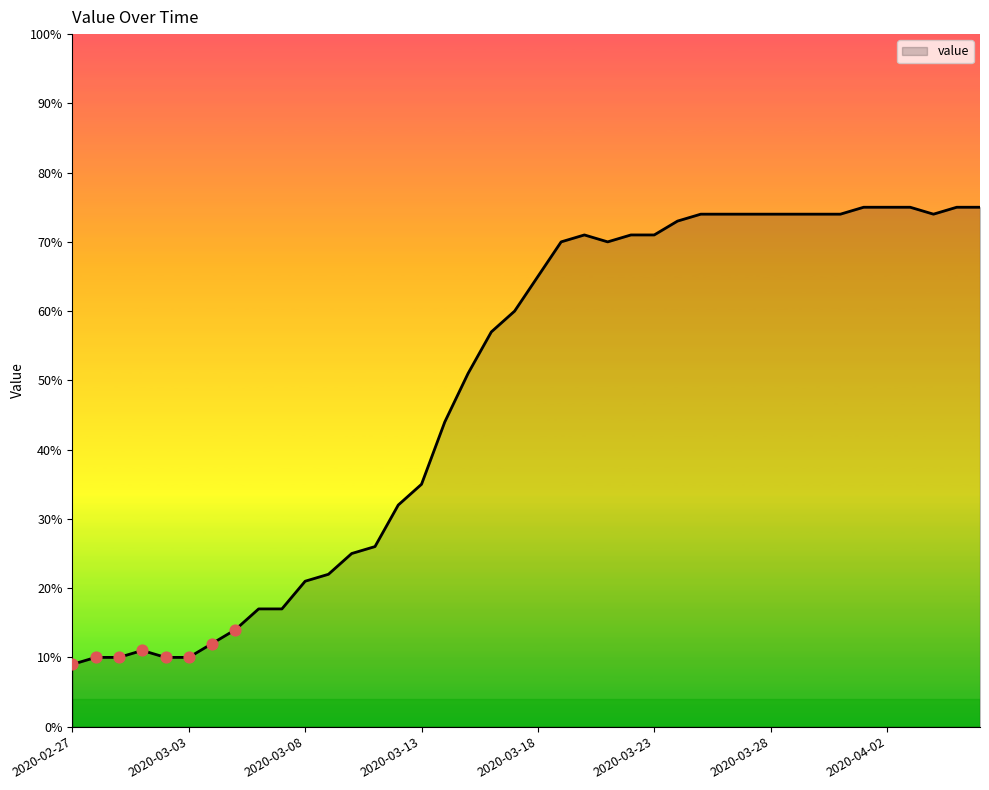

What is the maximum value shown in the chart?

75